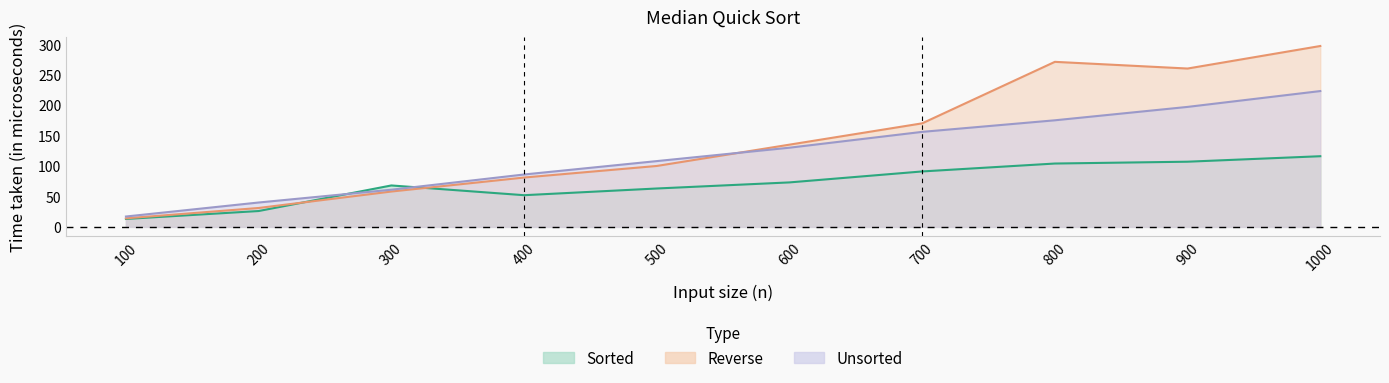

What is the value of the Sorted point at the 9th from the left?

107